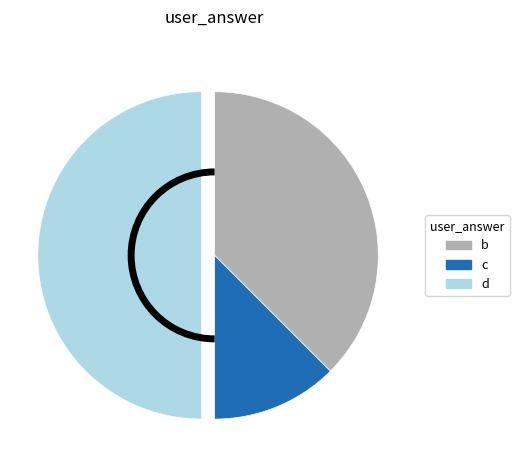

How many segments does this pie chart have?

3